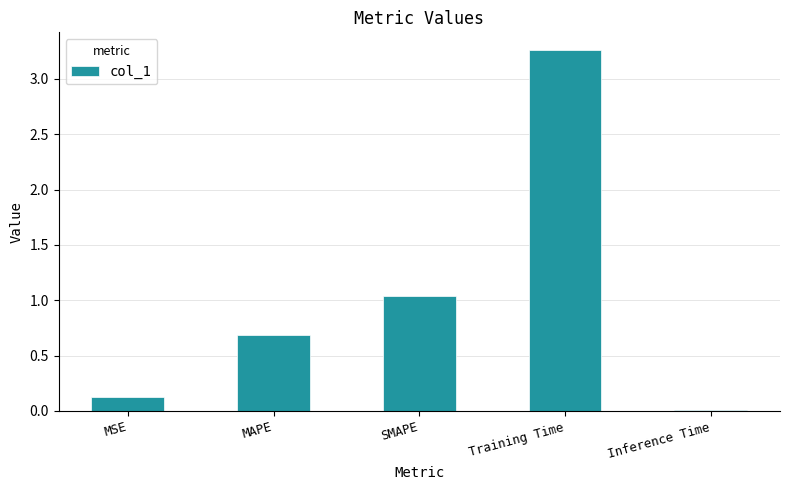

At which label is the value closest to 1?

SMAPE